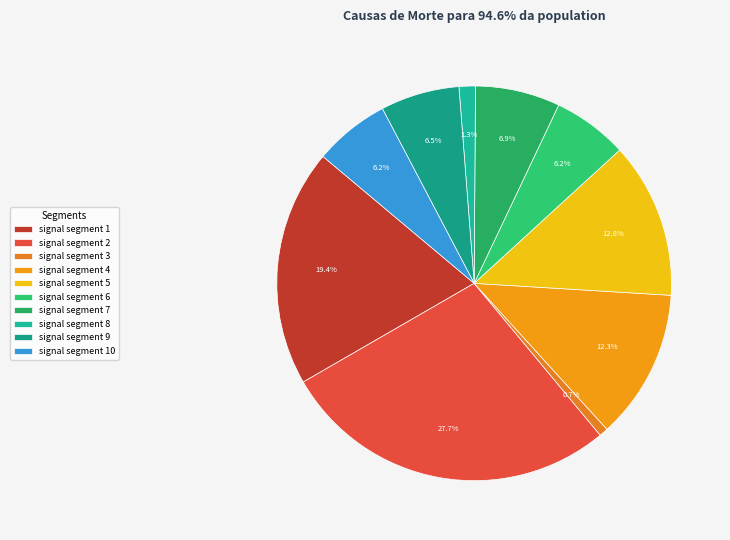

To the nearest percent, what is the difference between the signal segment 2 and signal segment 7 slice percentages?

21%